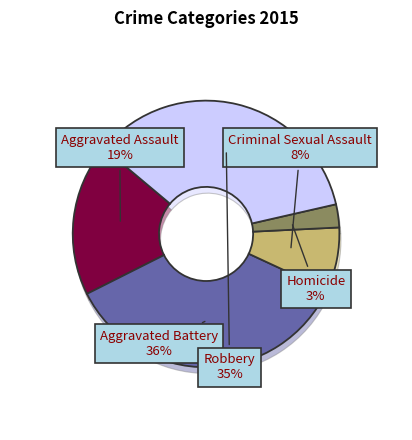

Is there a majority slice in this chart?

No